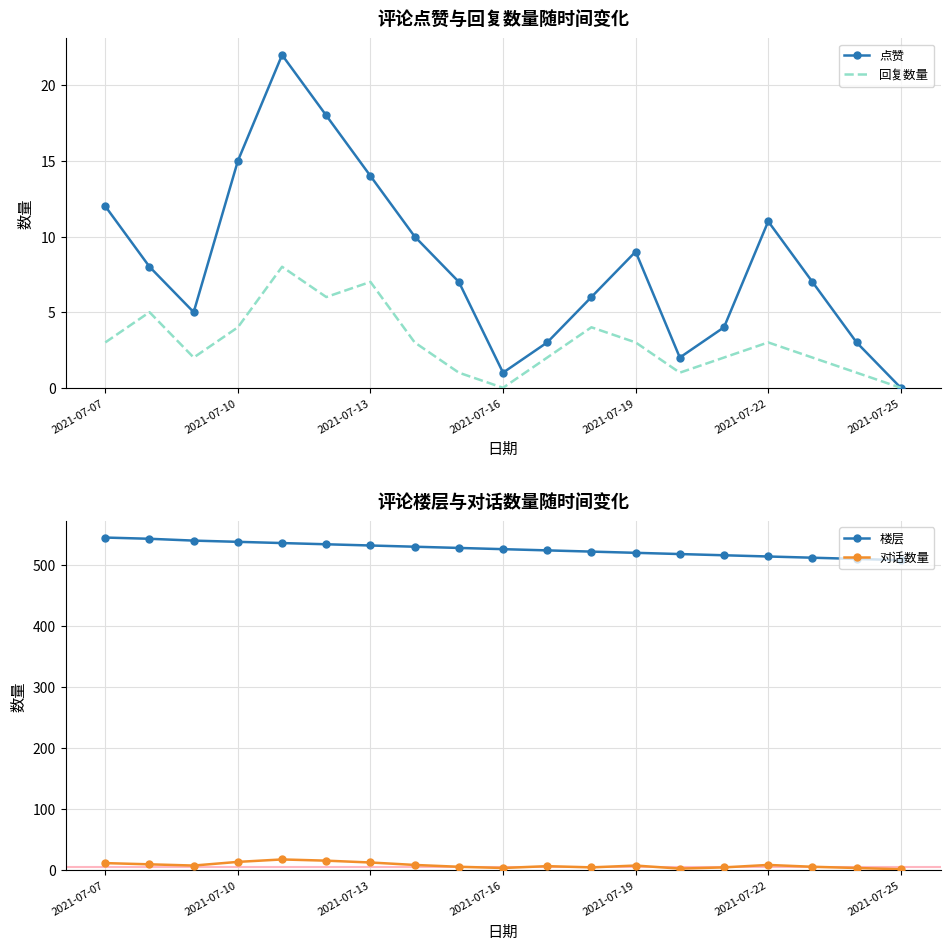

Which series has the largest range (max minus min)?

楼层